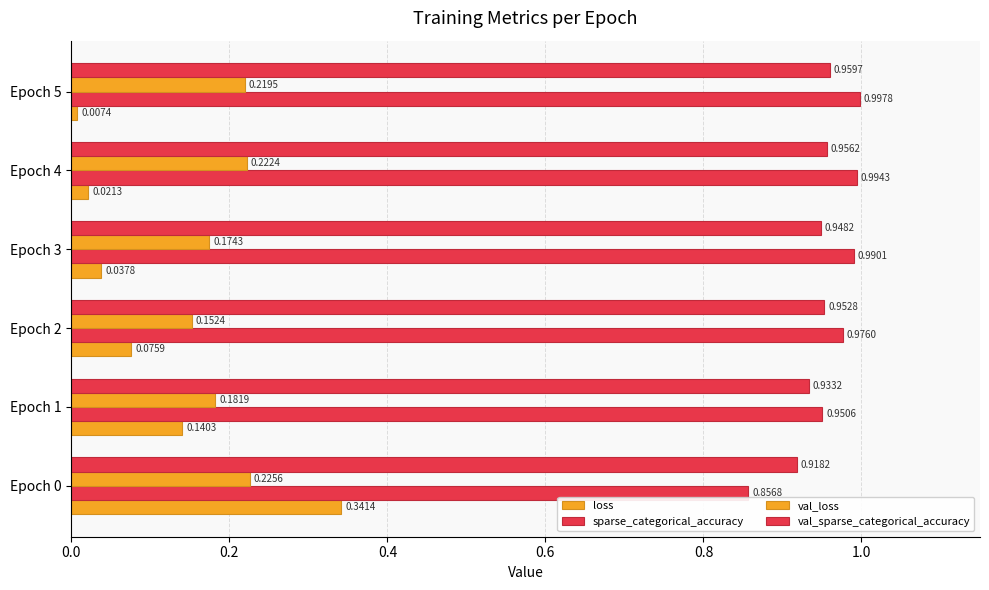

Which series has the widest spread of values?

loss